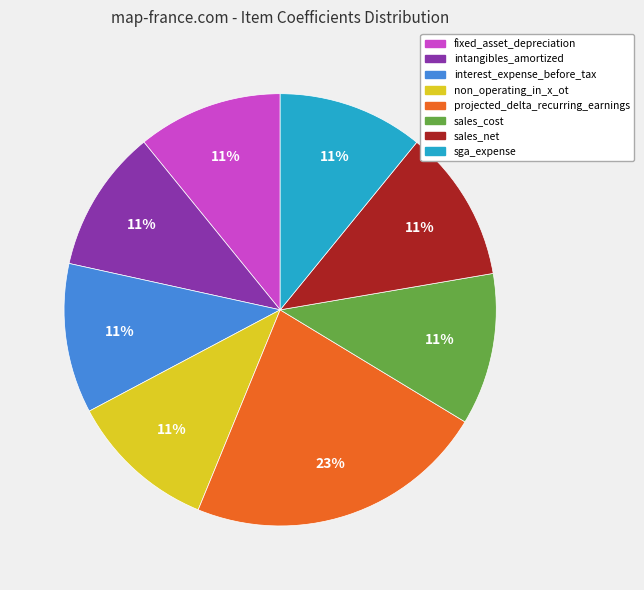

To the nearest percent, what portion does fixed_asset_depreciation represent?

11%